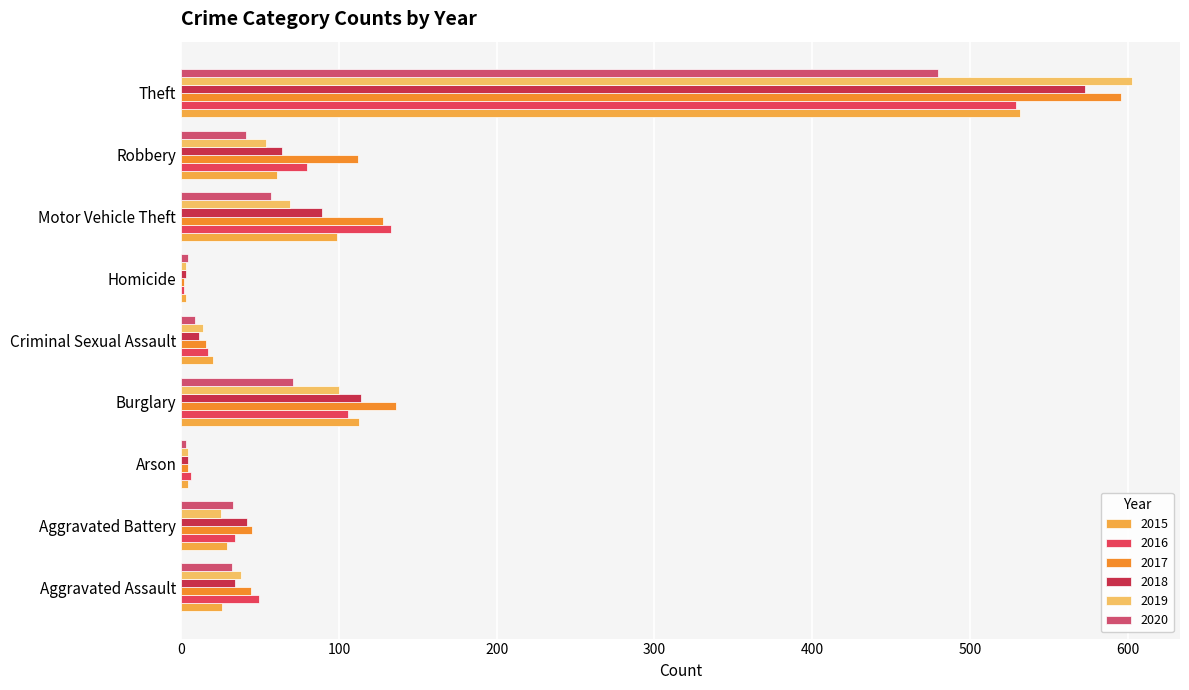

How many data points does each series have?

9